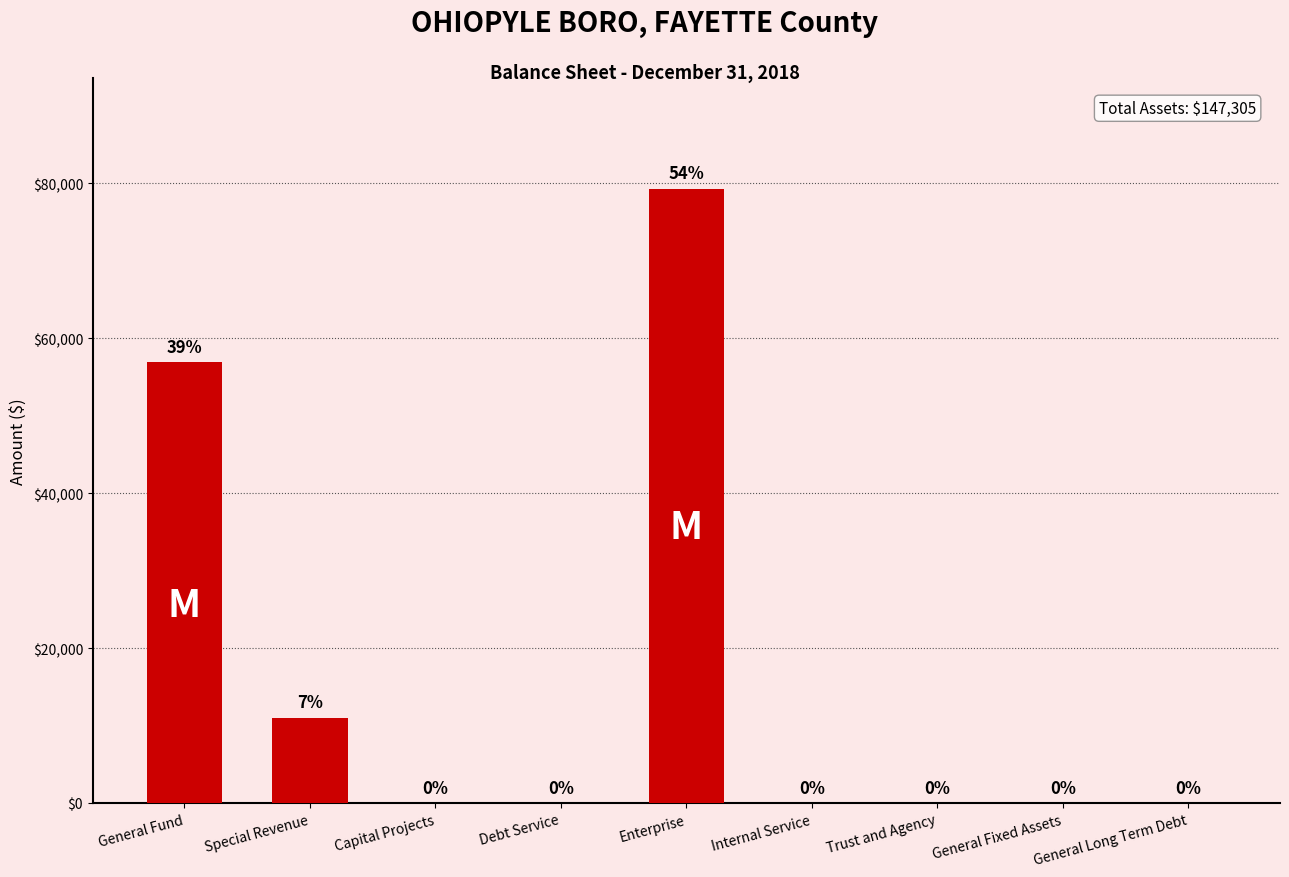

Reading left to right, what are all the values shown in this chart?

General Fund=56957	Special Revenue=11010	Capital Projects=0	Debt Service=0	Enterprise=79338	Internal Service=0	Trust and Agency=0	General Fixed Assets=0	General Long Term Debt=0